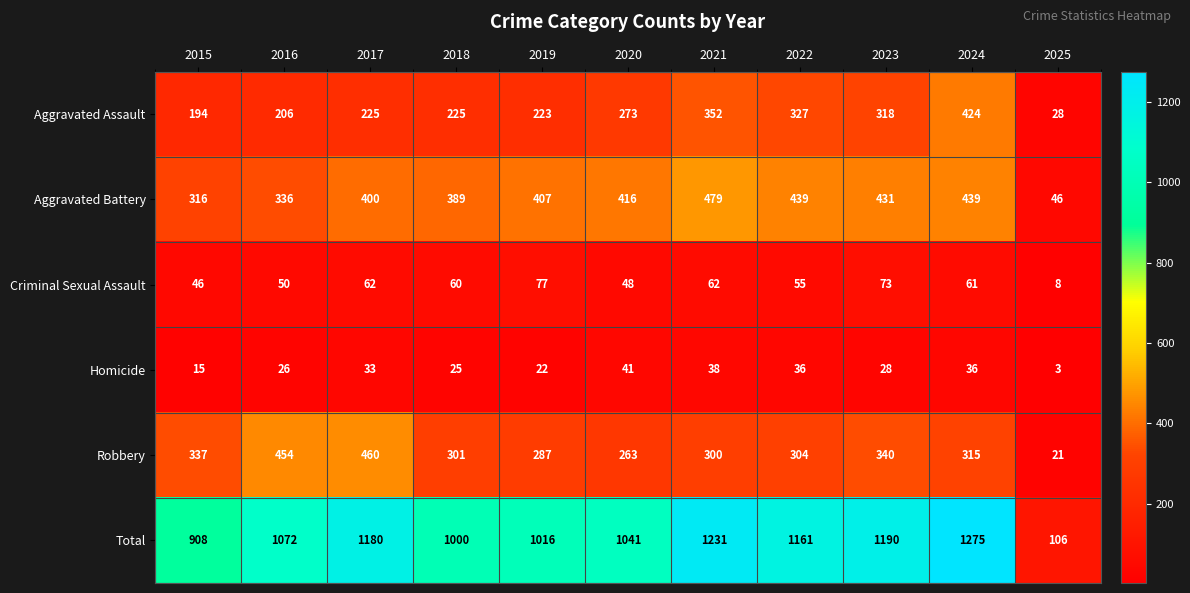

Read the Homicide value at 2024.

36